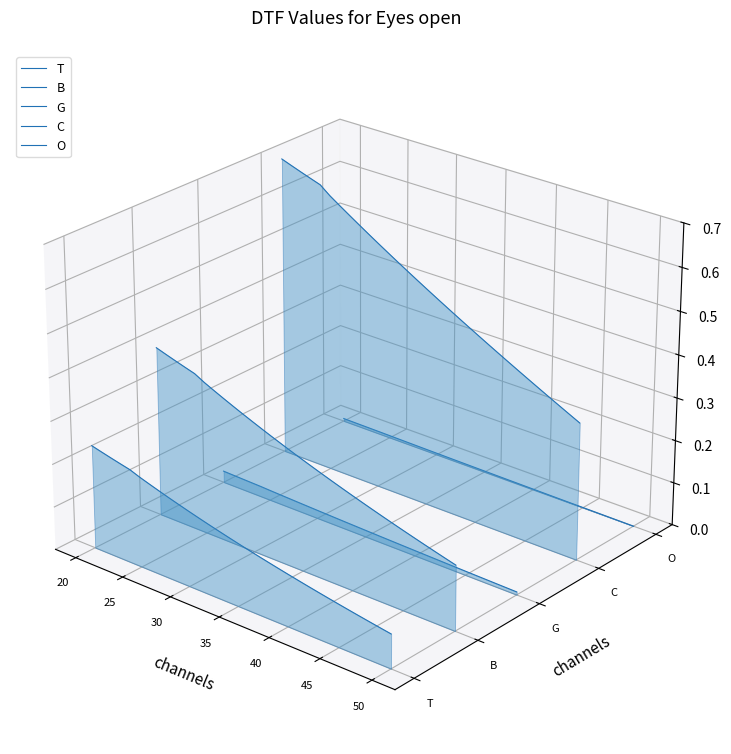

True or false: G and B intersect in this chart.

False